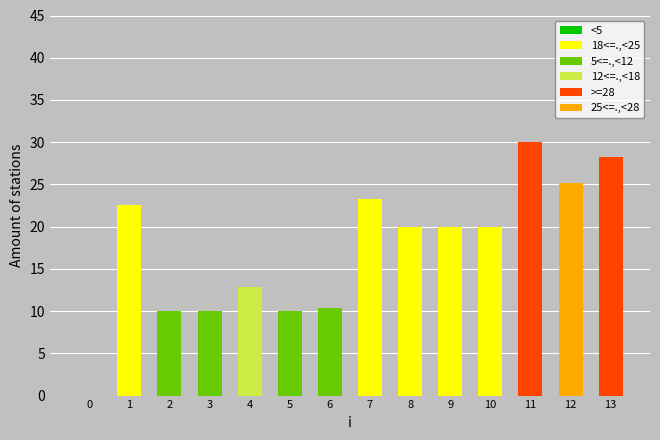

What is the ratio of the value at 8 to the value at 12?

0.8